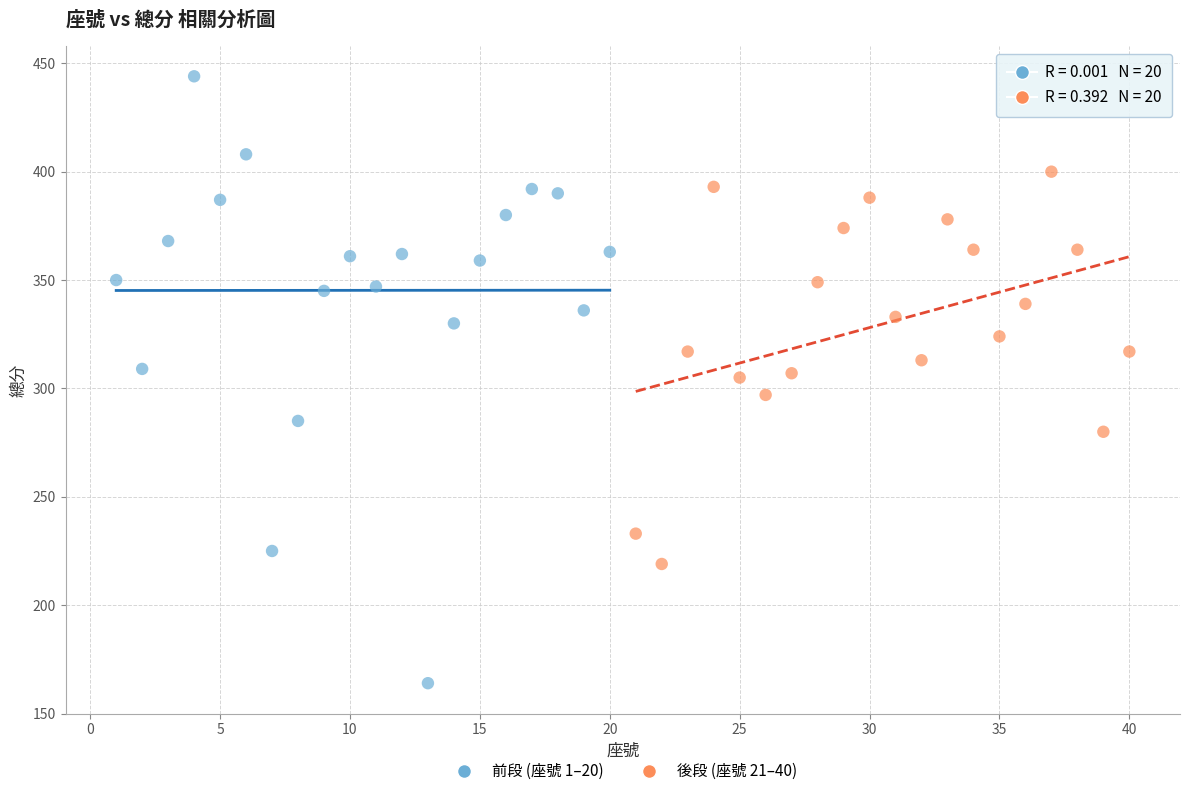

Which series reaches the minimum Y coordinate?

前段 (座號 1–20)